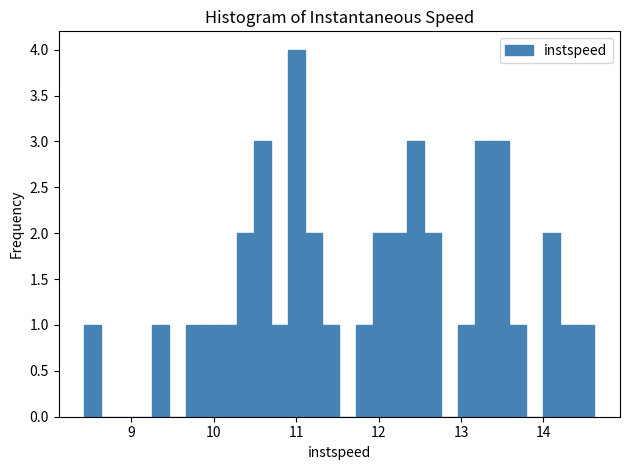

Read against the x-axis, roughly where is the centre of the tallest bar?

11.0